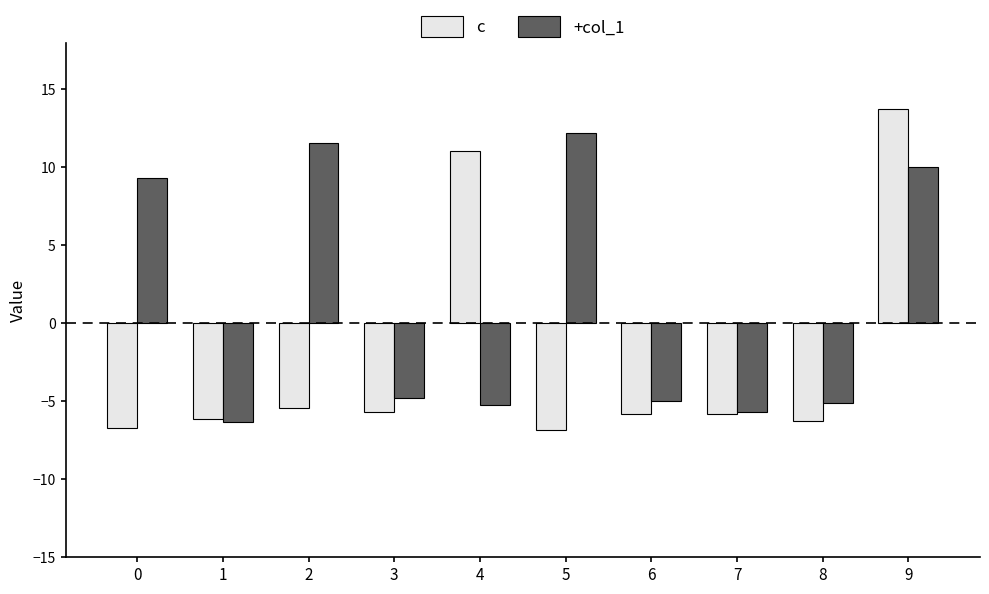

How many data points in +col_1 are less than -4?

6